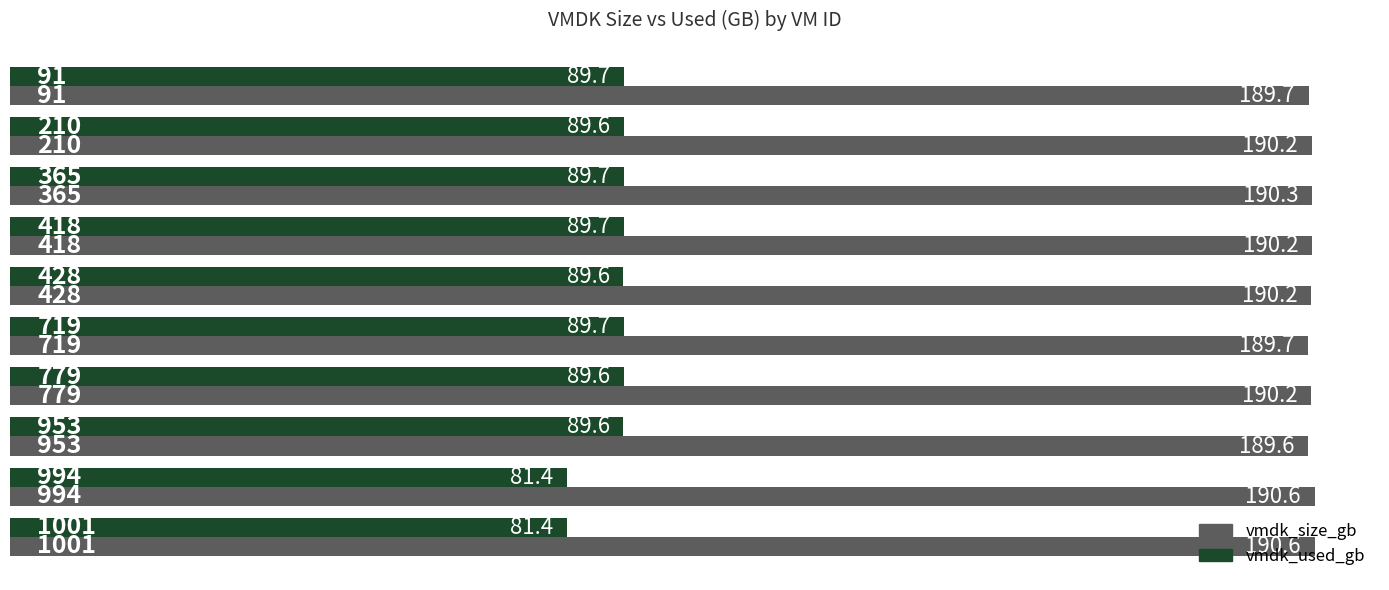

Which series has the largest total across all categories?

vmdk_size_gb